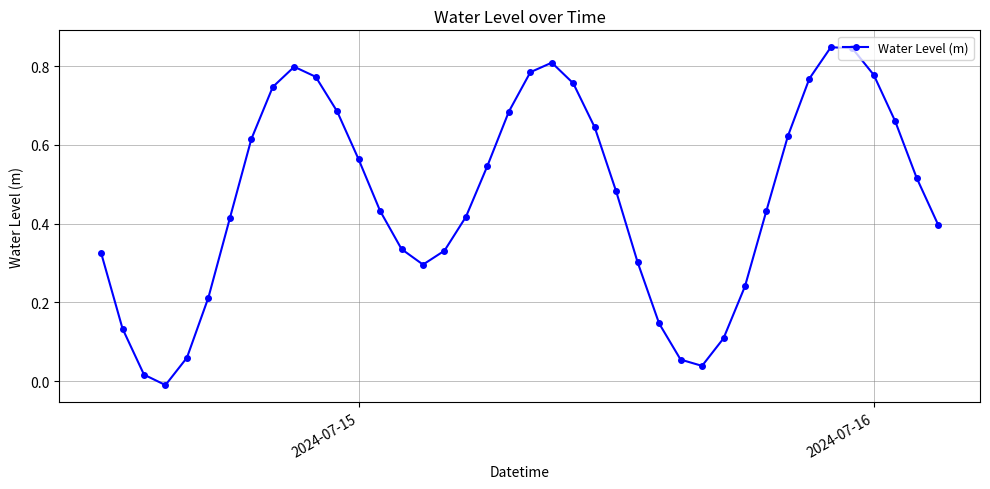

How many points are lower than both their immediate neighbors (excluding endpoints)?

3